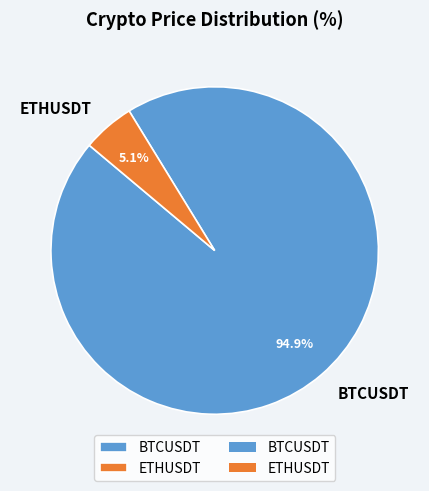

True or false: ETHUSDT accounts for 5% of the total.

True